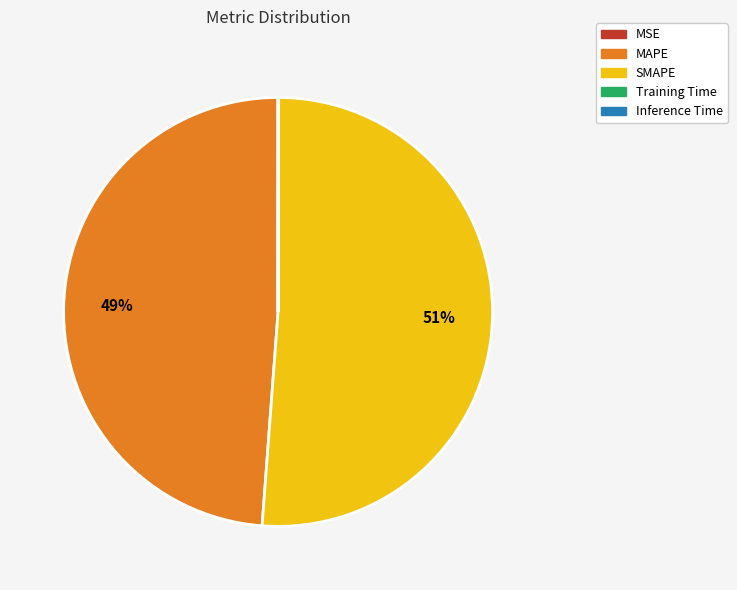

What percentage is the MAPE slice, to the nearest percent?

49%